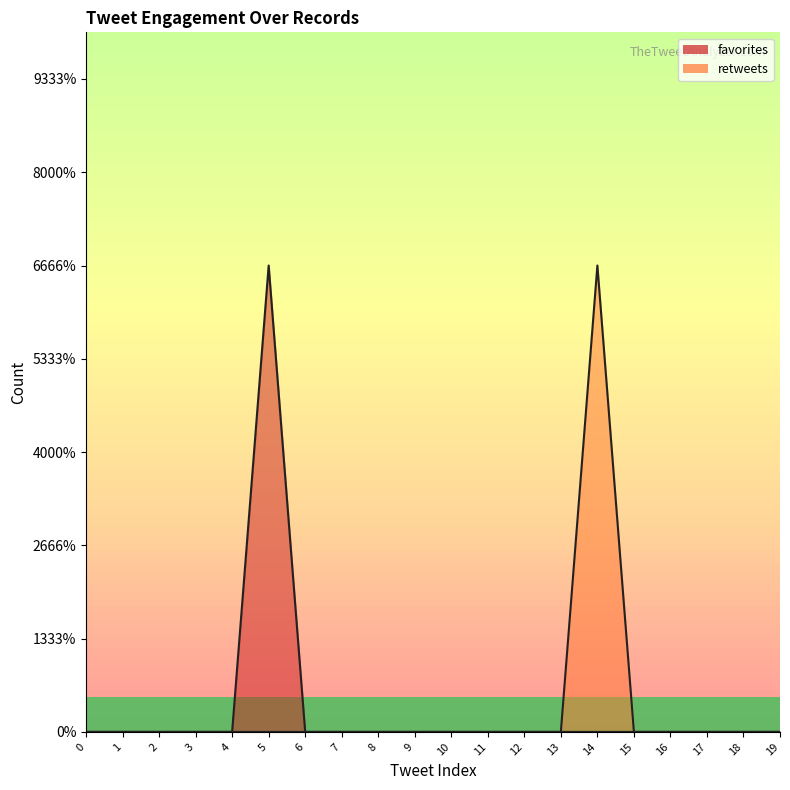

How many lines are shown in the chart?

2